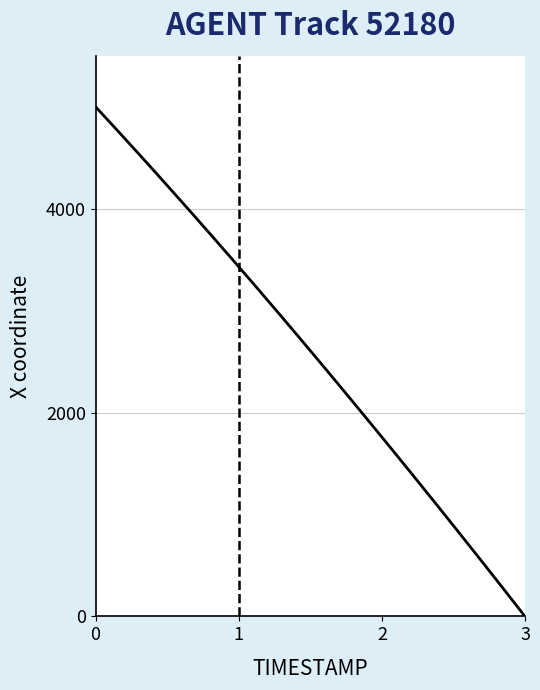

What is the difference between the maximum and minimum values?

5000.0